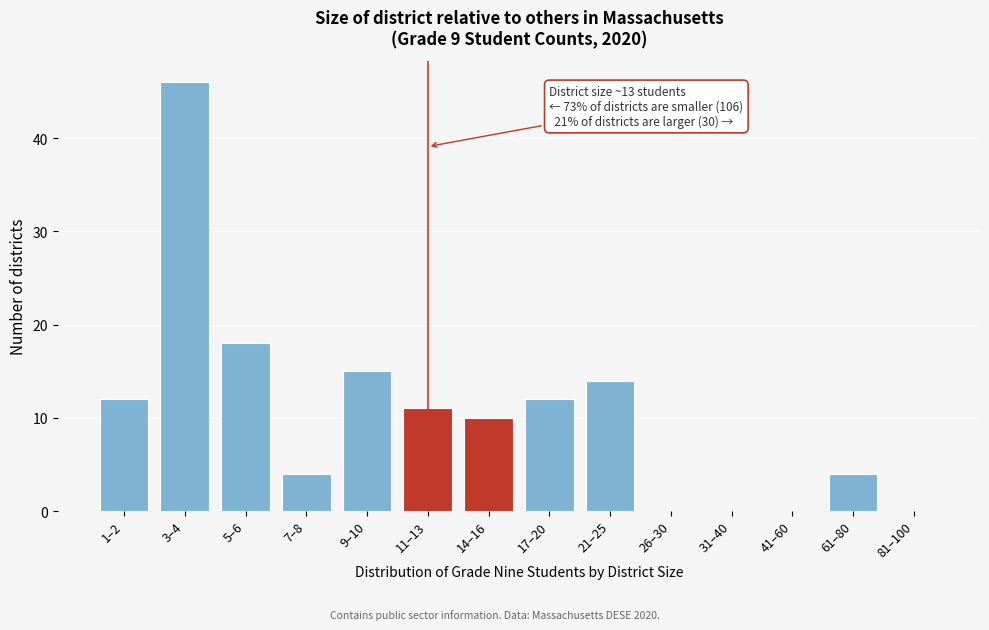

Reading left to right, extract all data points from this chart.

1–2=12	3–4=46	5–6=18	7–8=4	9–10=15	11–13=11	14–16=10	17–20=12	21–25=14	26–30=0	31–40=0	41–60=0	61–80=4	81–100=0